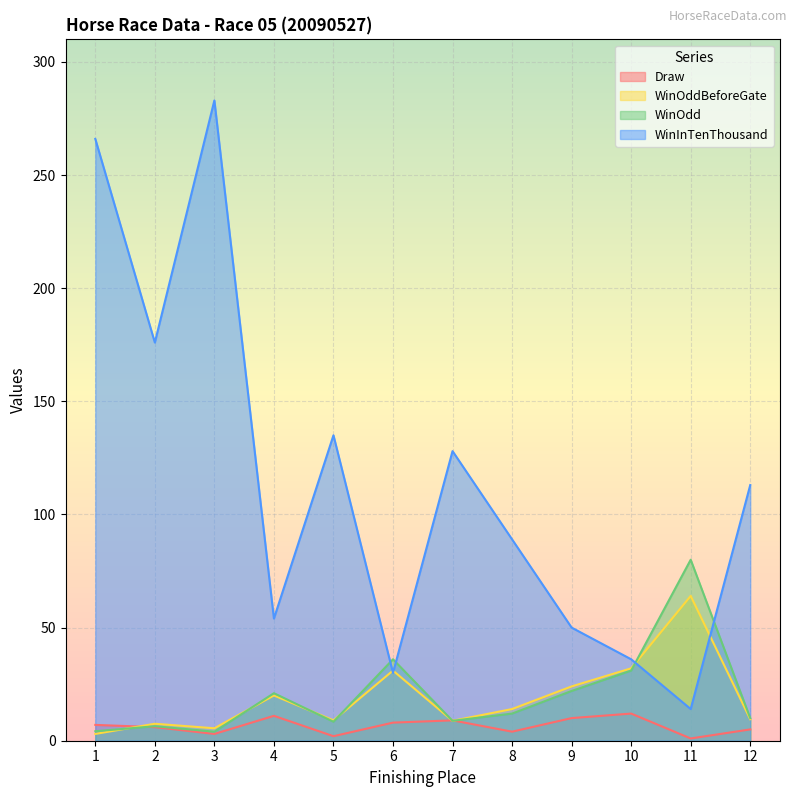

The value of WinInTenThousand at 3 is 107.4. True or false?

False